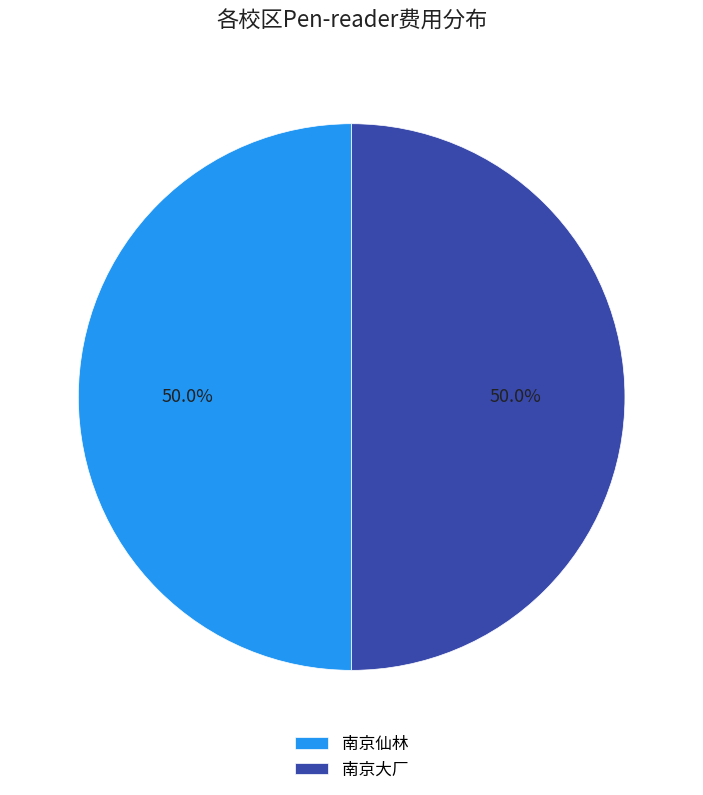

What percentage is NOT represented by 南京大厂?

50.0%